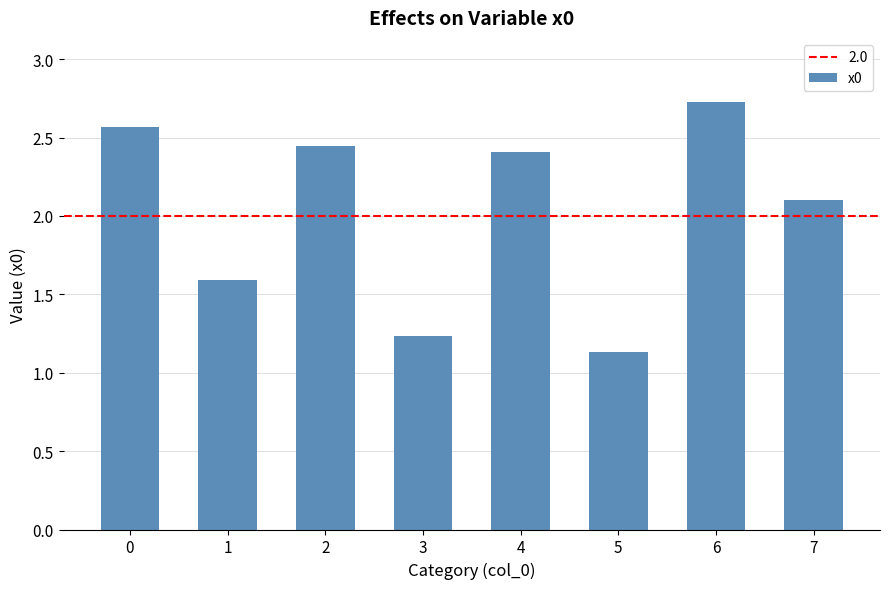

What is the difference between the values at 5 and 6?

1.6